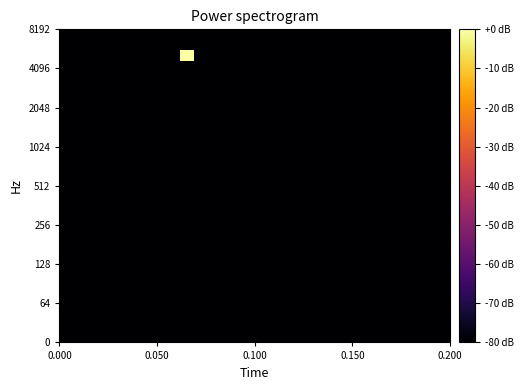

Count the number of categories in the chart.

29